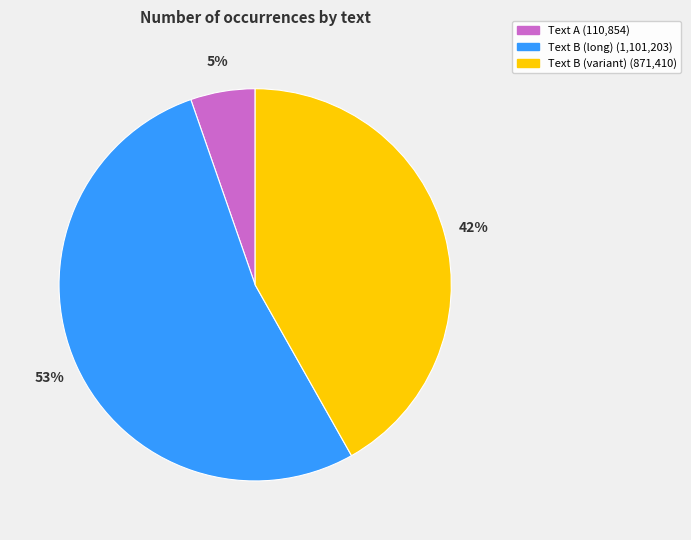

To the nearest percent, what is the average slice percentage?

33%